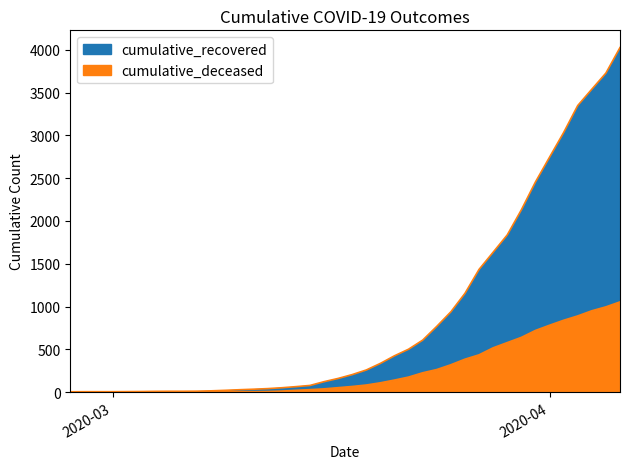

What is the difference between the maximum and minimum values in the cumulative_recovered series?

4025